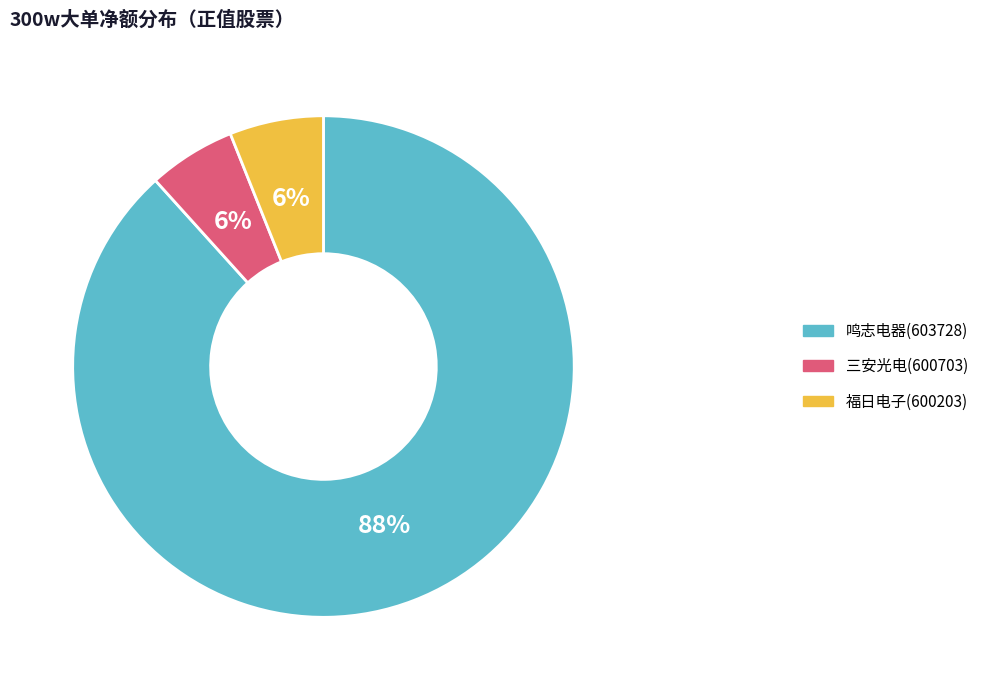

Count the number of slices in the pie.

3